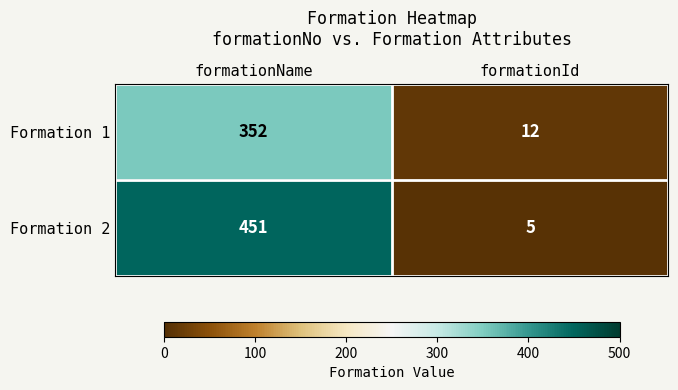

Which series has the largest total across all categories?

Formation 2